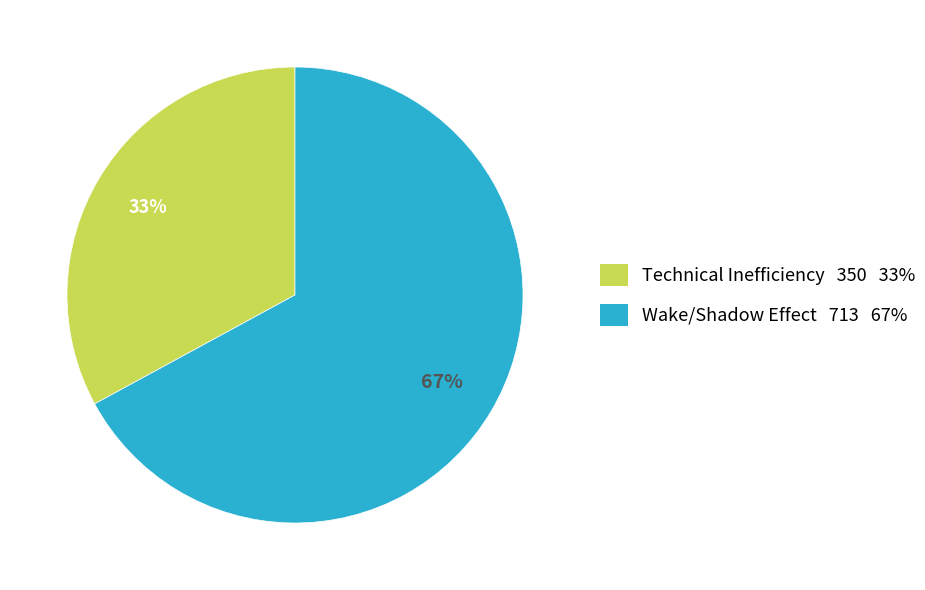

To the nearest percent, what is the average slice percentage?

50%